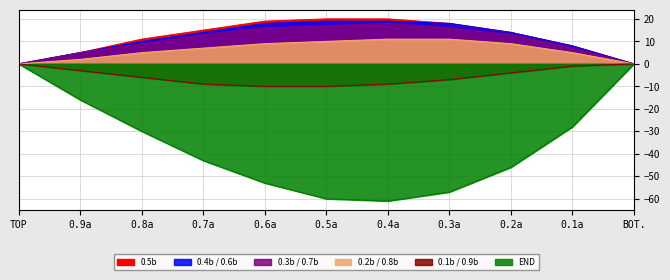

Is the value of 0.3b / 0.7b at 0.9a greater than the value of 0.2b / 0.8b at 0.3a?

No